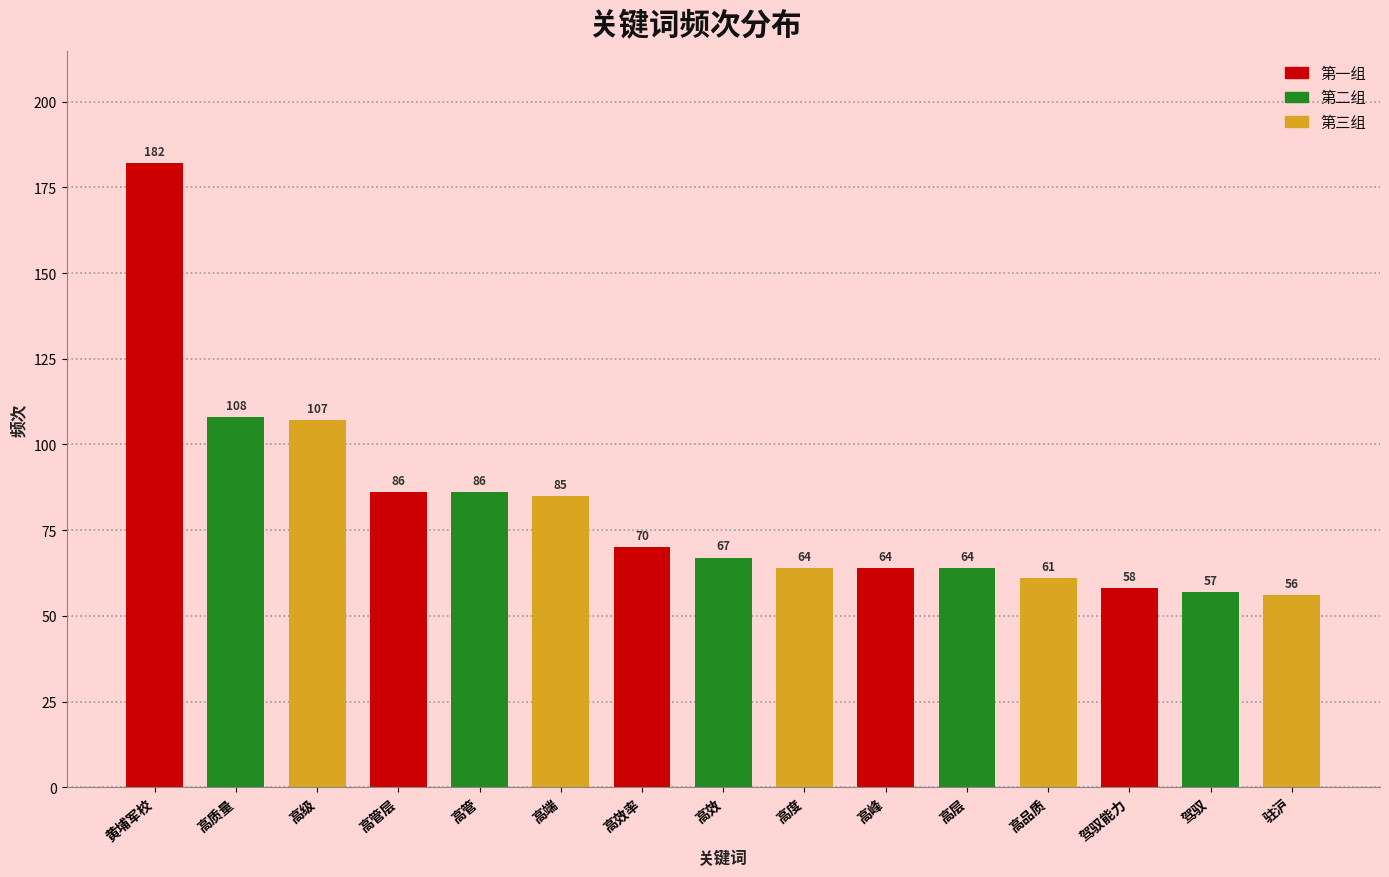

What is the value of the 15th bar from the left?

56